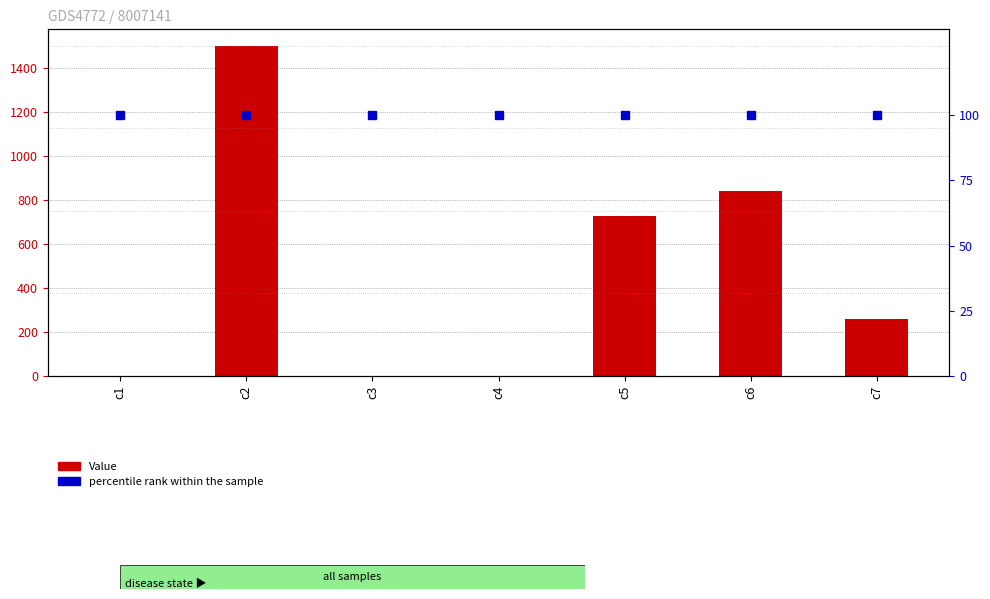

What value does the percentile rank within the sample series have at c3?

100.0